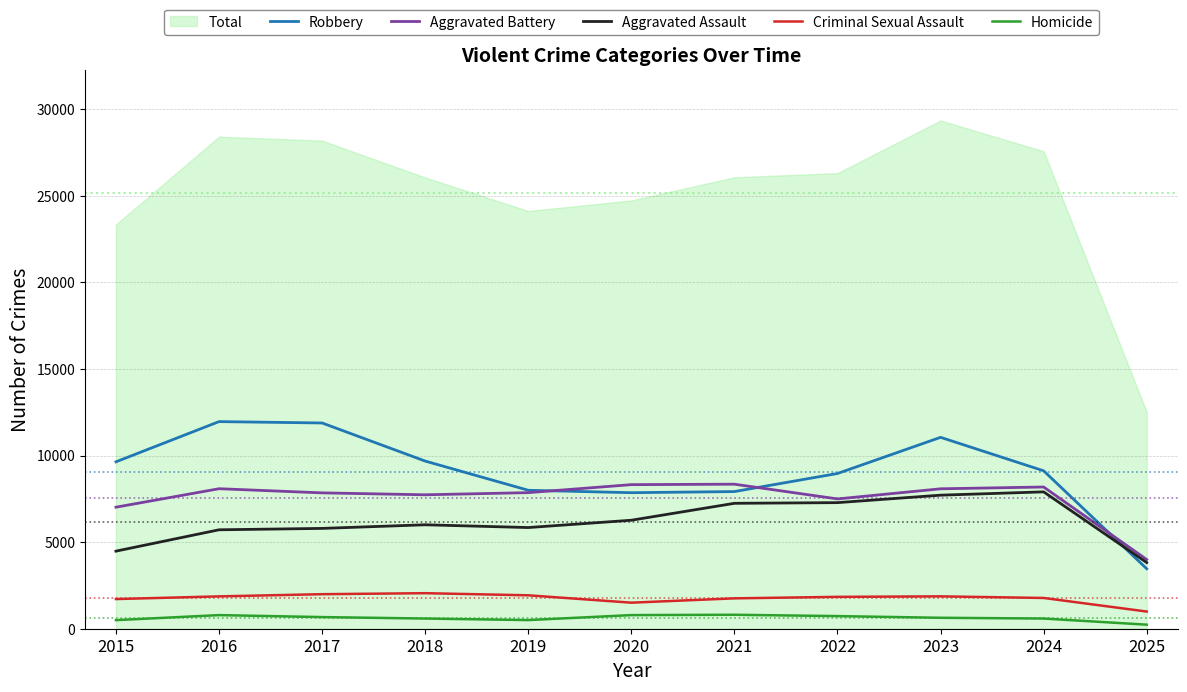

Reading left to right, what are all the values shown in this chart?

Robbery: 9638	11960	11881	9681	7995	7855	7920	8964	11052	9119	3464
Aggravated Battery: 7018	8085	7845	7734	7858	8320	8346	7495	8080	8184	3995
Aggravated Assault: 4480	5713	5793	6002	5842	6265	7242	7281	7712	7903	3820
Criminal Sexual Assault: 1713	1868	1994	2052	1930	1504	1754	1840	1869	1776	992
Homicide: 496	786	672	588	499	787	806	729	632	588	234